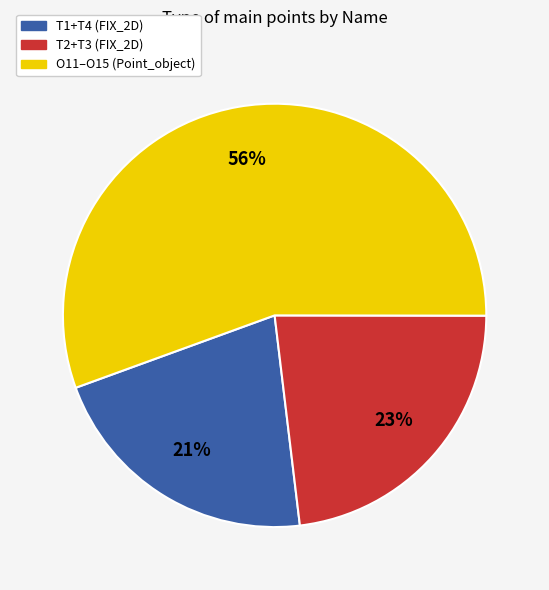

Does any single category account for the majority?

Yes